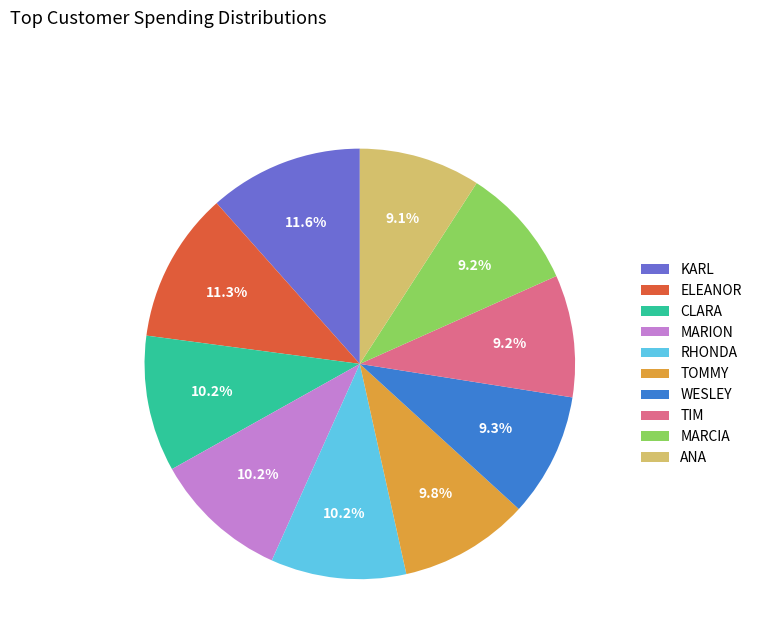

How many segments does this pie chart have?

10